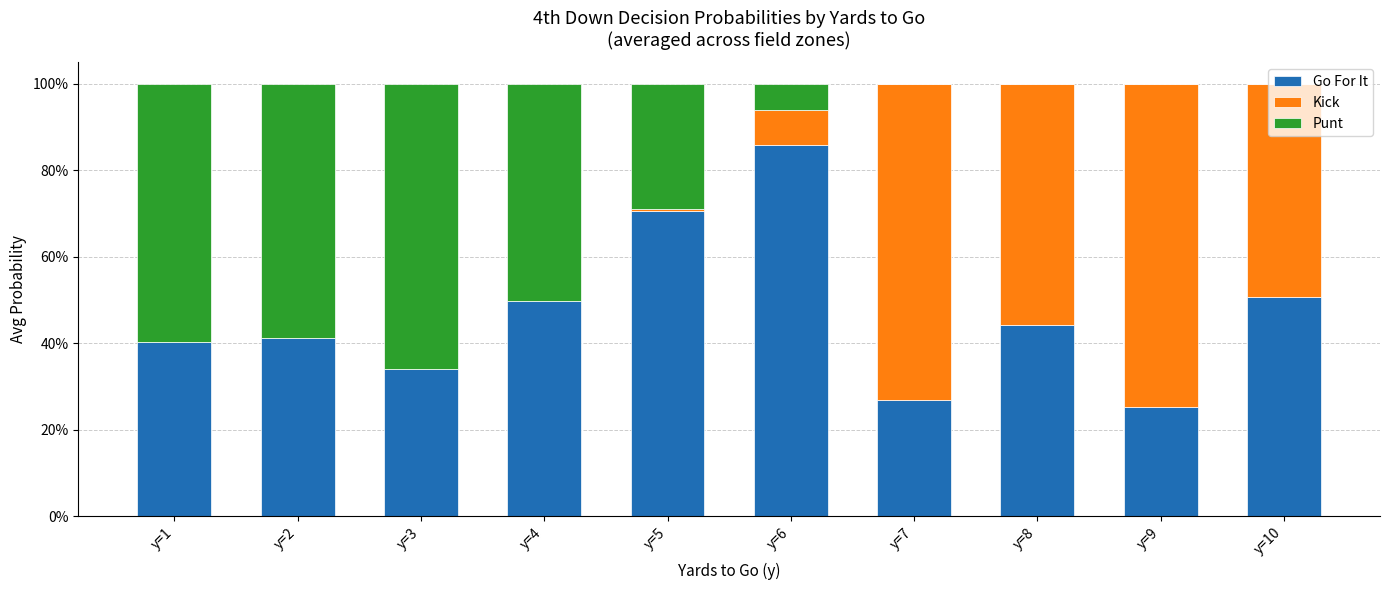

Does the chart contain stacked bars?

Yes